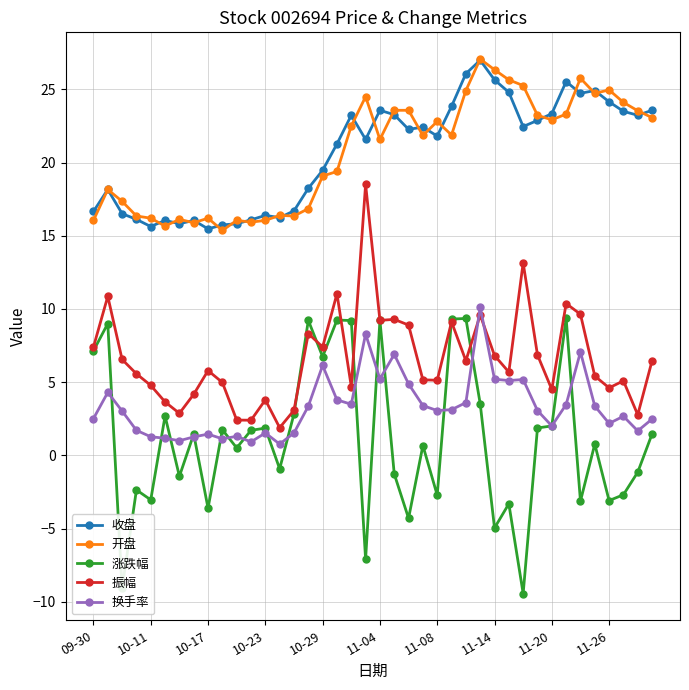

What is the value of the 涨跌幅 point at the 35th from the left?

-3.1